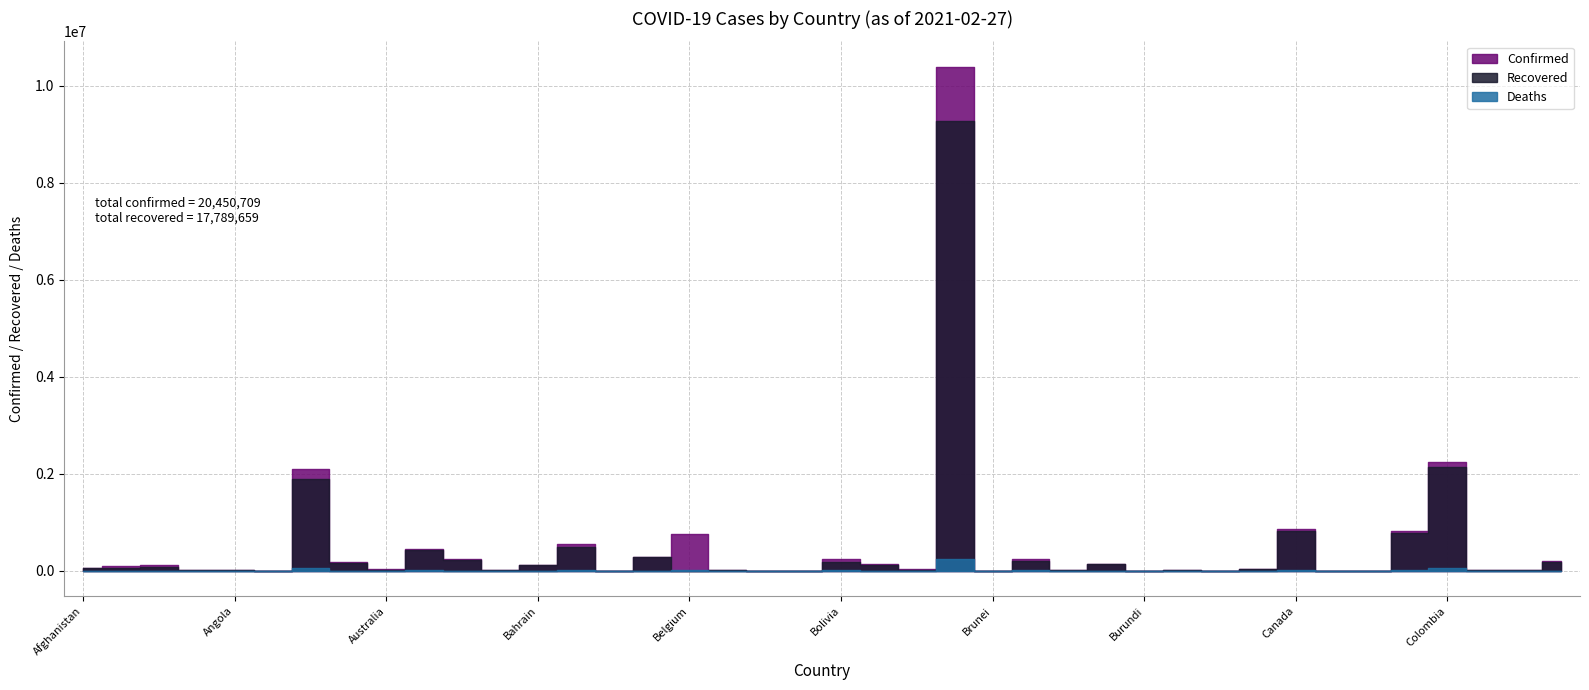

What is the difference between the maximum and minimum values in the Recovered series?

9270500